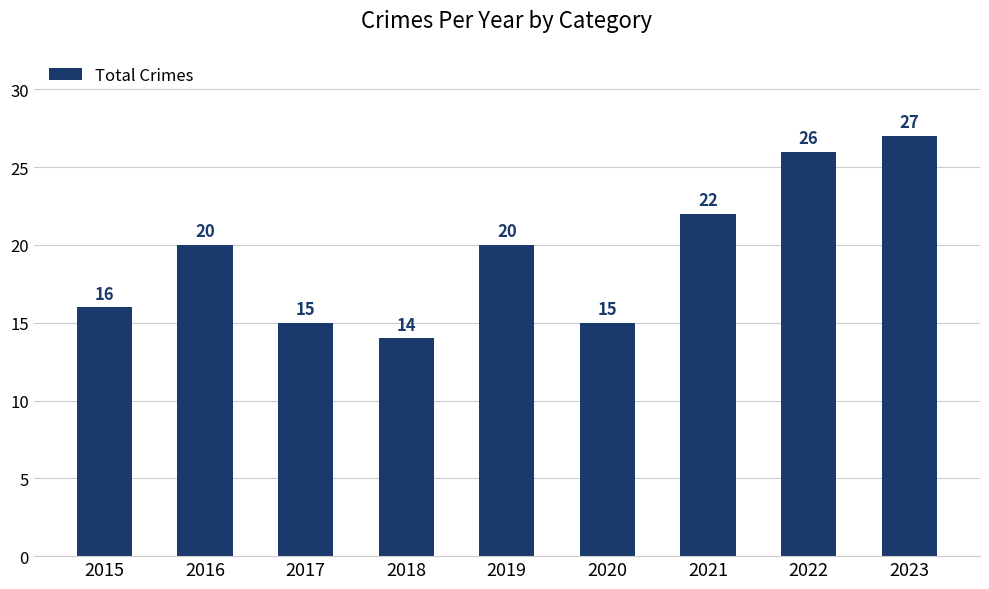

What is the value of the 1st bar from the left?

16